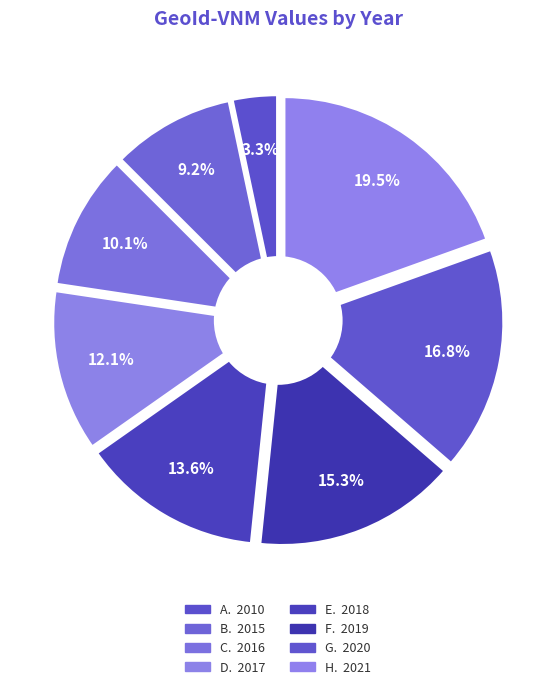

Which slice is the smallest?

2010